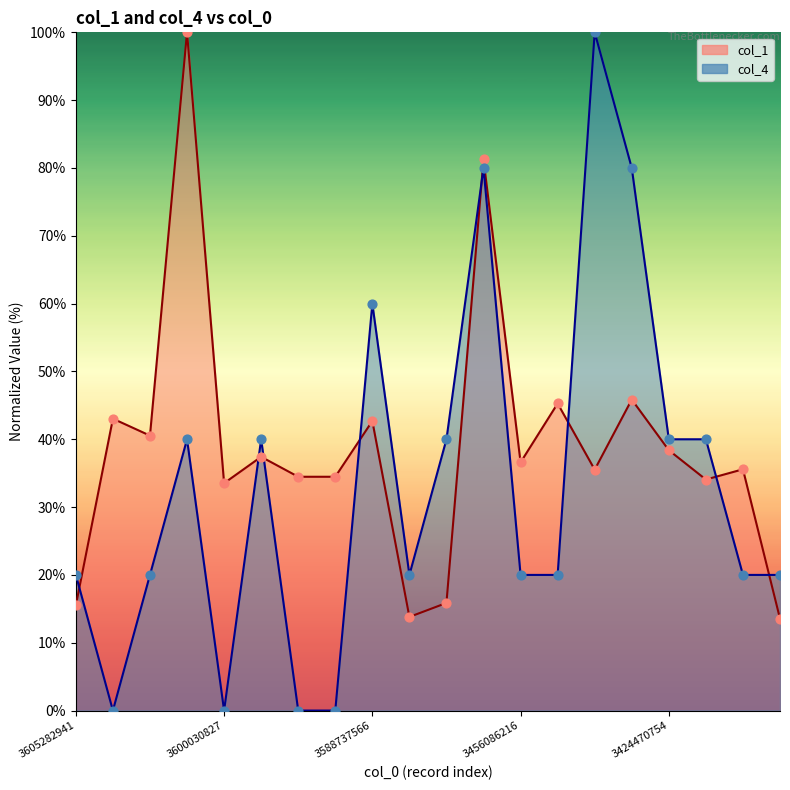

Which series contains the lowest Y value?

col_4